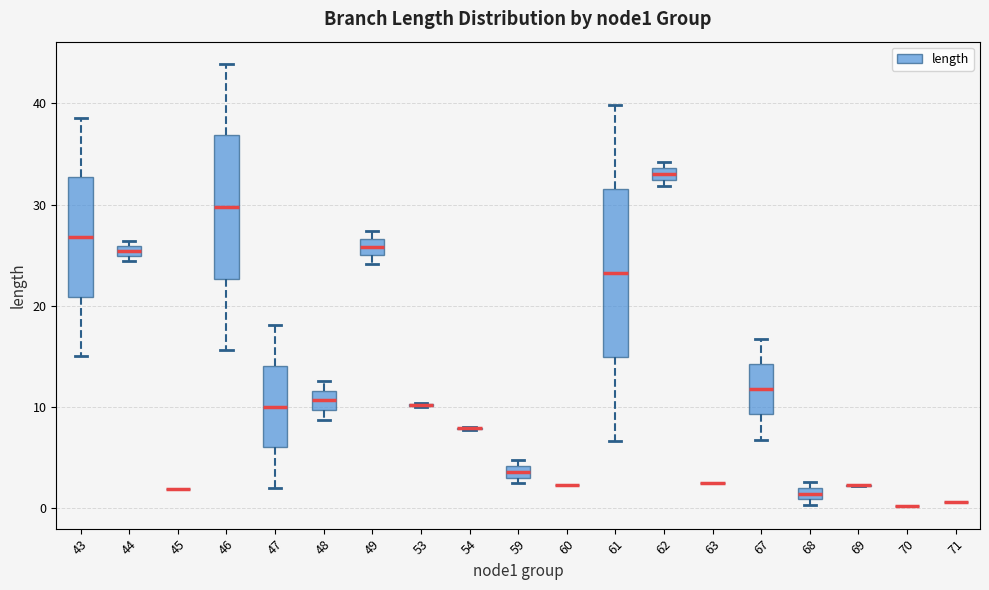

Where is the upper edge of the box at x = 47 on the y-axis? The values are not printed on the chart, so give them approximately, as read against the axis.

14